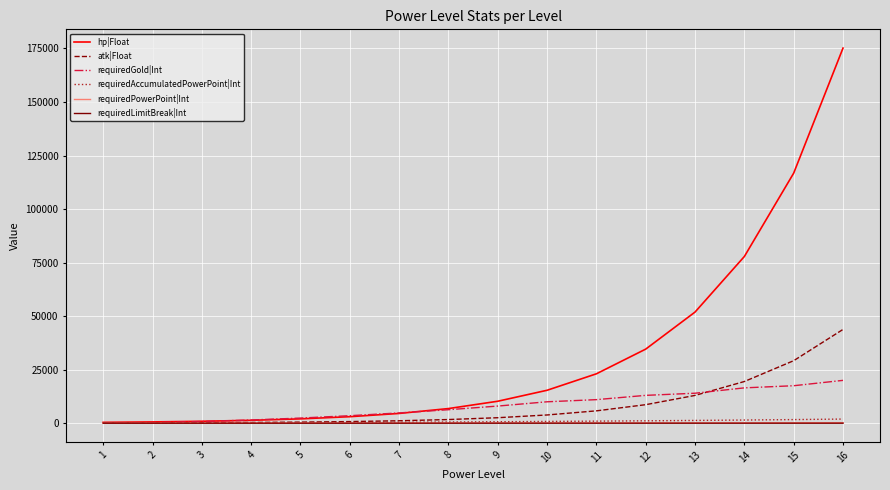

Which series has the widest spread of values?

hp|Float